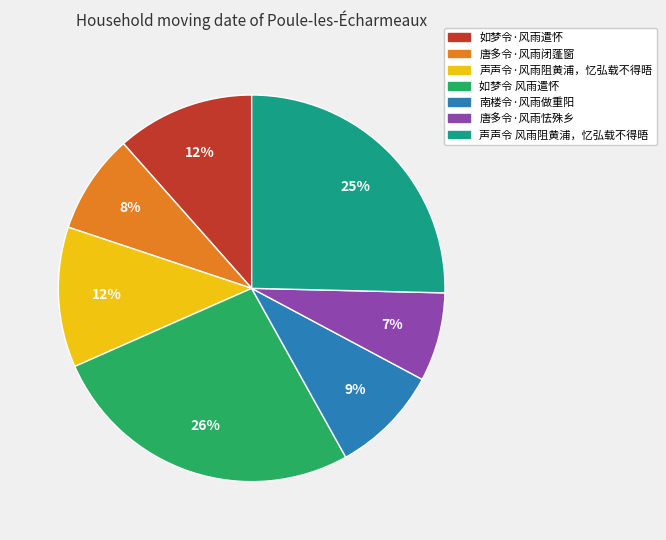

Is the sum of 声声令 风雨阻黄浦，忆弘载不得晤 and 唐多令·风雨怯殊乡 greater than half?

No